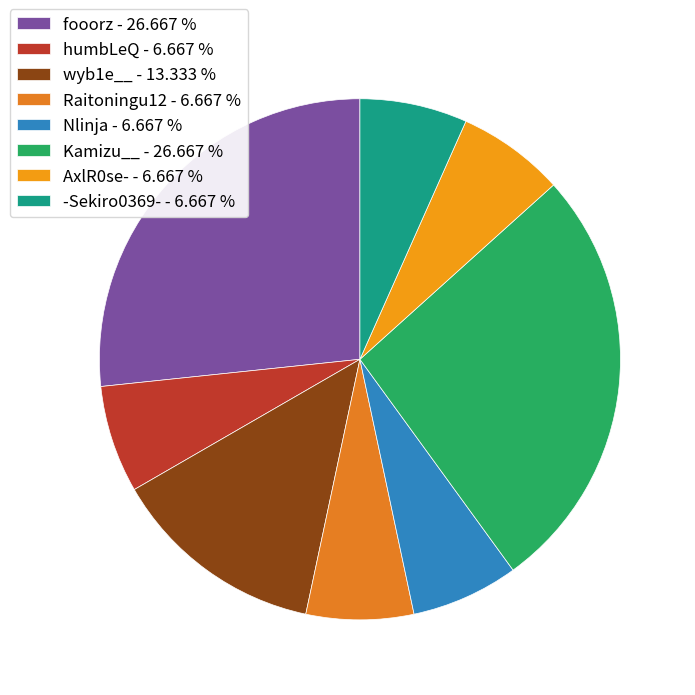

Does Raitoningu12 account for over 50% of the chart?

No